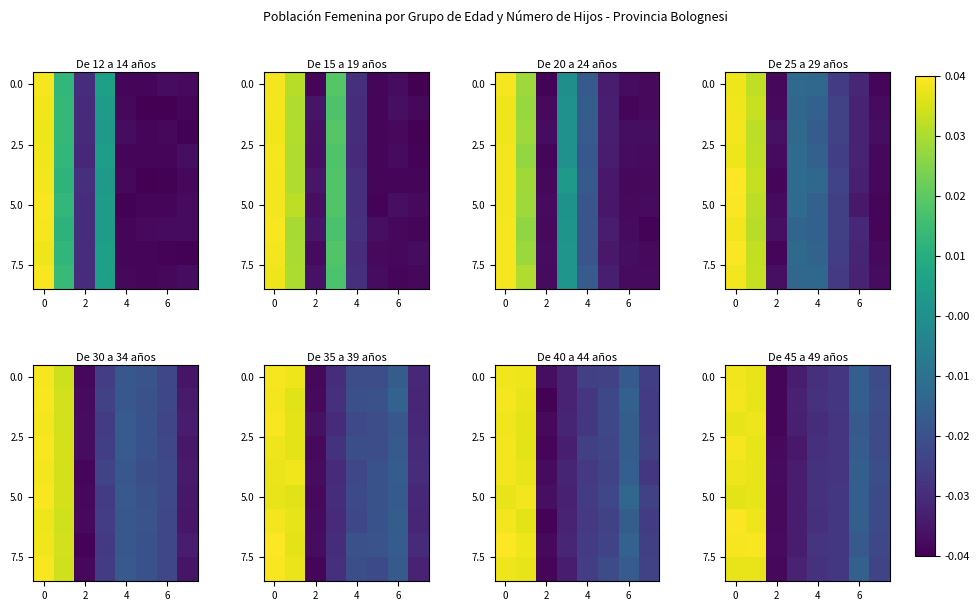

Is it true that row_6 equals -0.0 at 7?

False